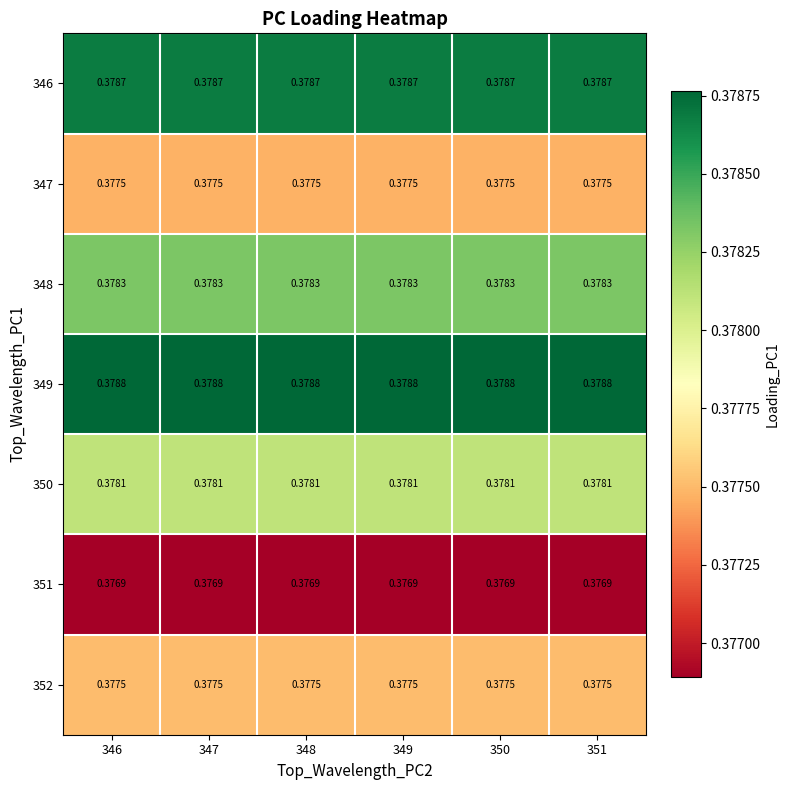

Is the value of 350 at 348 greater than the value of 352 at 347?

Yes